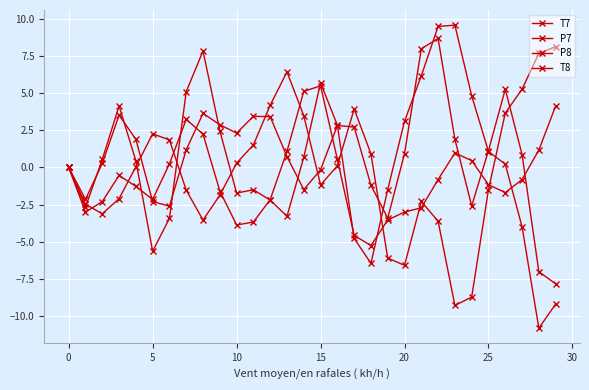

Reading left to right, extract all data points from this chart.

T7: 0.0	-2.2	0.3	3.5	1.9	-2.3	-2.6	1.2	3.6	2.9	2.3	3.4	3.4	0.7	-1.5	-0.2	2.8	2.7	-1.2	-3.4	0.9	8.0	8.7	1.9	-2.6	1.1	5.3	0.9	-7.0	-7.8
P7: 0.0	-2.7	0.5	4.1	0.4	-5.6	-3.4	5.1	7.8	2.5	-1.7	-1.5	-2.2	-3.3	0.7	5.7	2.8	-4.8	-6.5	-1.5	3.1	6.2	9.5	9.6	4.8	1.1	0.2	-4.0	-10.8	-9.2
P8: -0.0	-3.0	-2.3	-0.5	-1.3	-2.2	0.2	3.2	2.2	-1.6	-3.9	-3.7	-2.2	1.1	5.1	5.5	0.6	-4.6	-5.3	-3.5	-3.0	-2.7	-0.8	1.0	0.5	-1.2	-1.7	-0.8	1.2	4.1
T8: 0.0	-2.5	-3.1	-2.1	0.0	2.3	1.9	-1.5	-3.5	-1.9	0.3	1.5	4.2	6.4	3.5	-1.2	0.1	3.9	0.9	-6.1	-6.6	-2.3	-3.6	-9.3	-8.7	-1.5	3.7	5.3	7.7	8.1